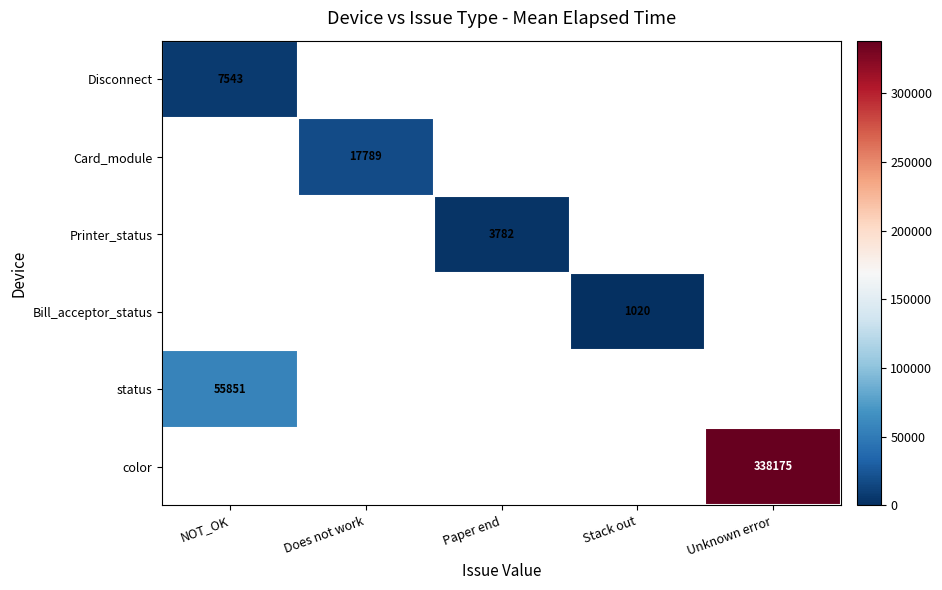

The value of color at Unknown error is 216232. True or false?

False